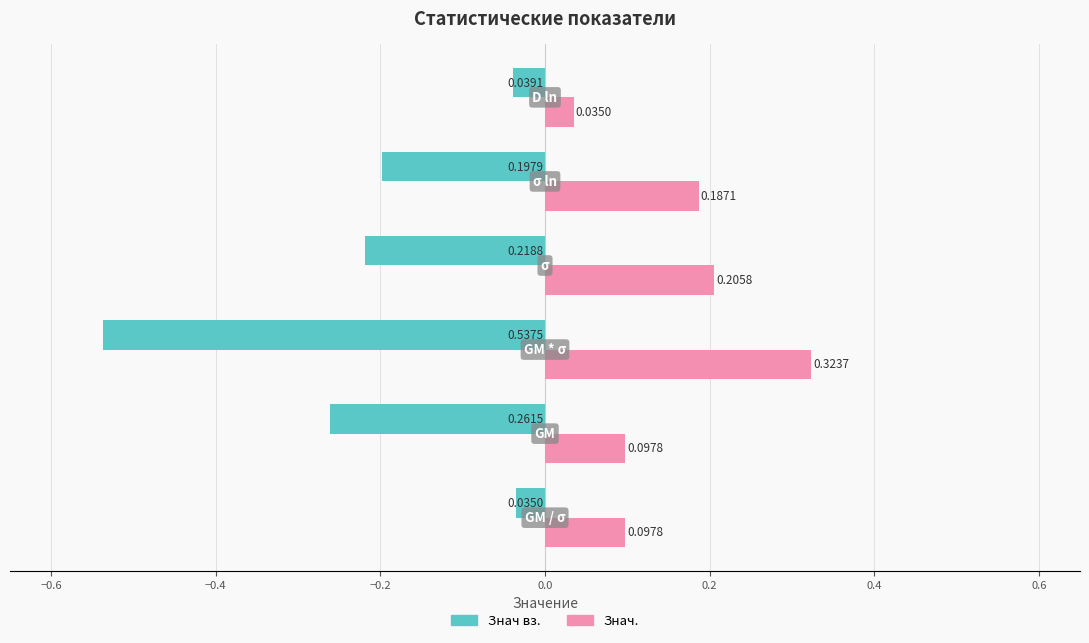

List the series in order of their peak value, highest first.

Знач., Знач вз.